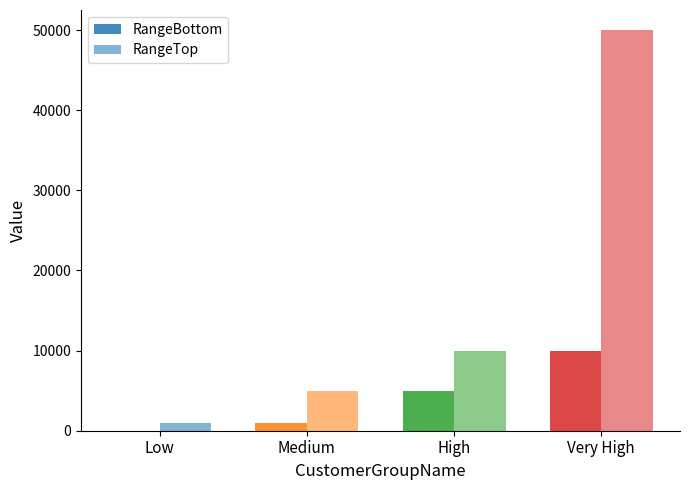

True or false: RangeTop has a value of 1318 at Low.

False